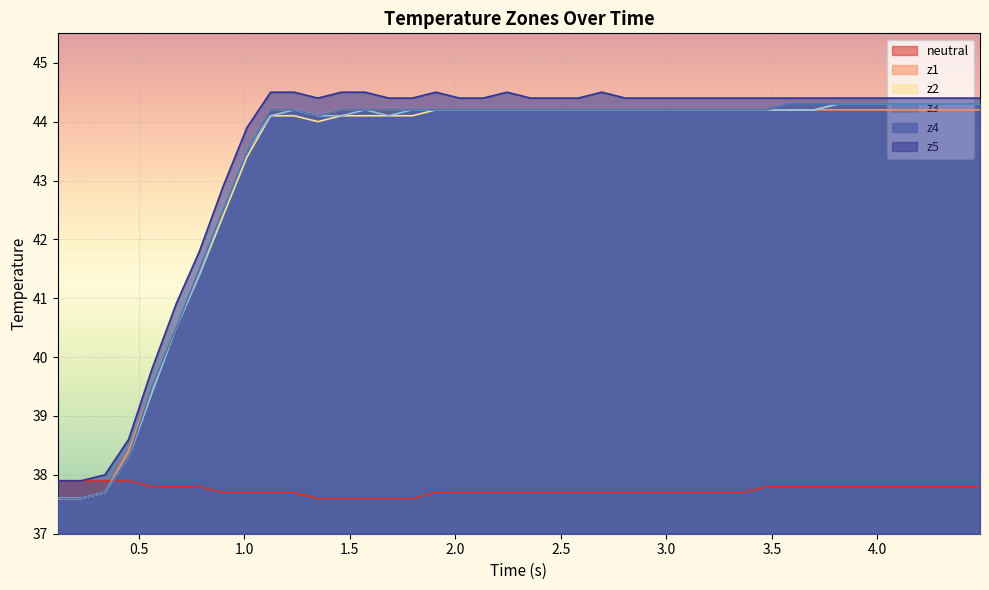

How many categories are shown in the chart?

40